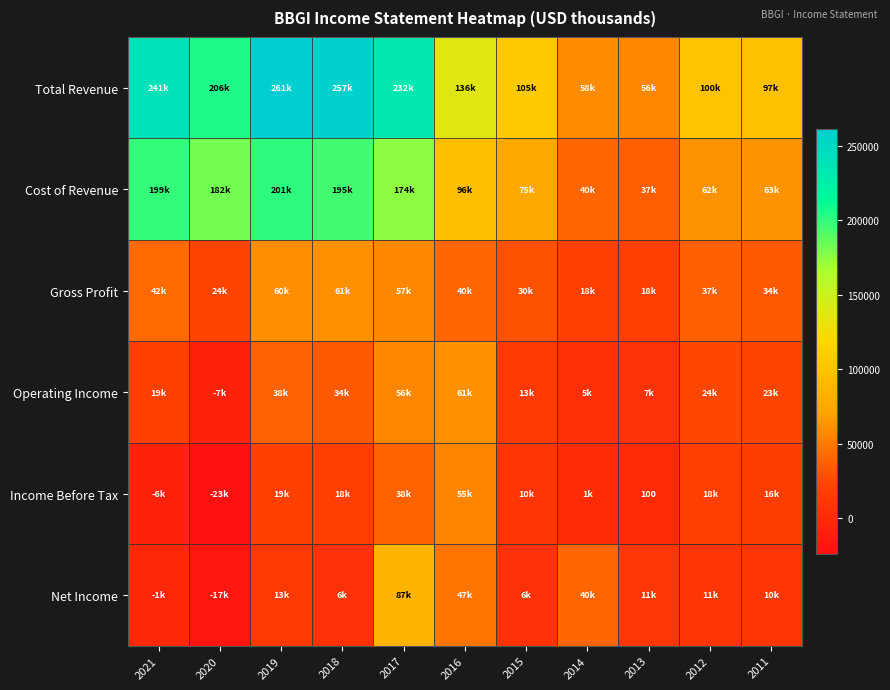

How many distinct data groups are displayed?

6